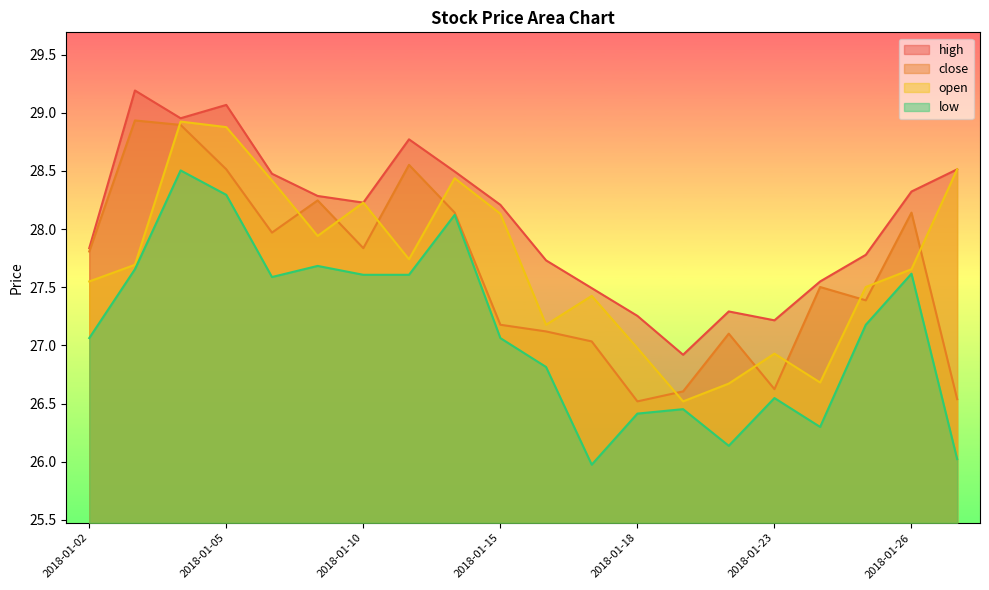

True or false: open and low cross at least once.

False